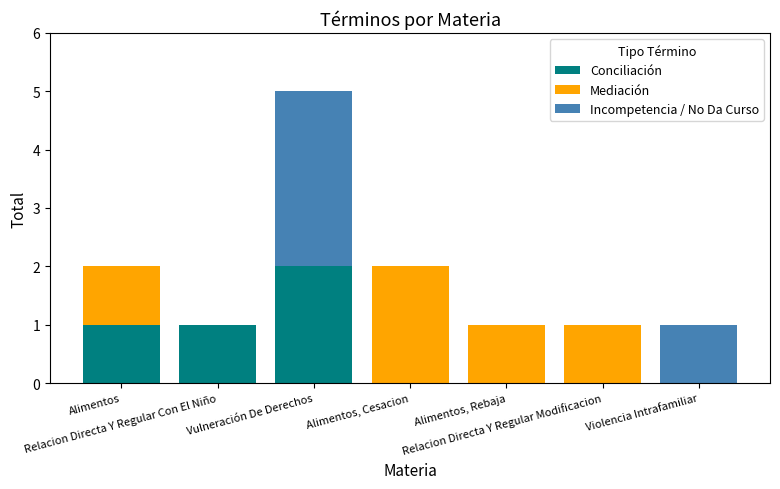

Are the bars horizontal?

No